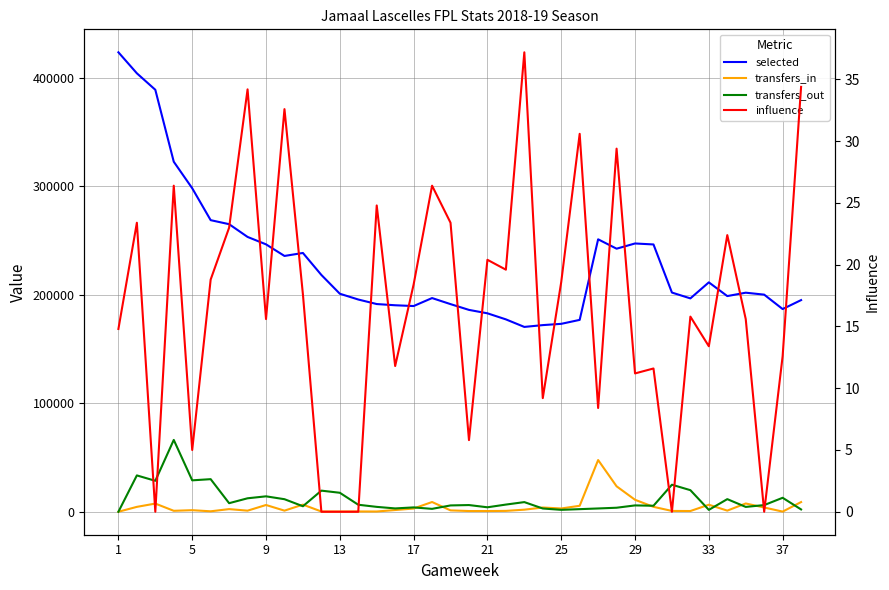

What is the difference between the maximum and second lowest values in the influence series?

37.2